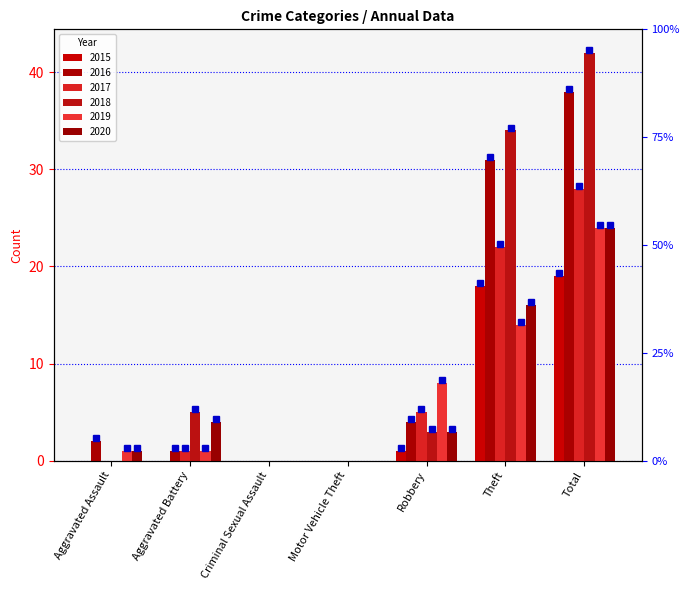

Which series changed the most between Theft and Total?

2019